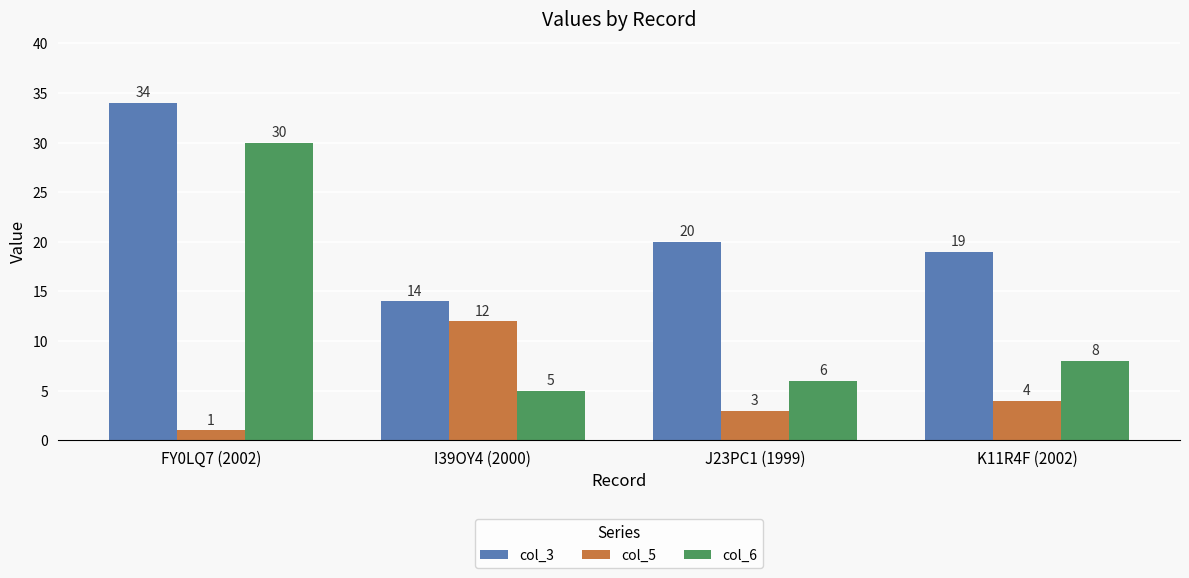

What is the value of the col_3 bar at the 2nd from the left?

14